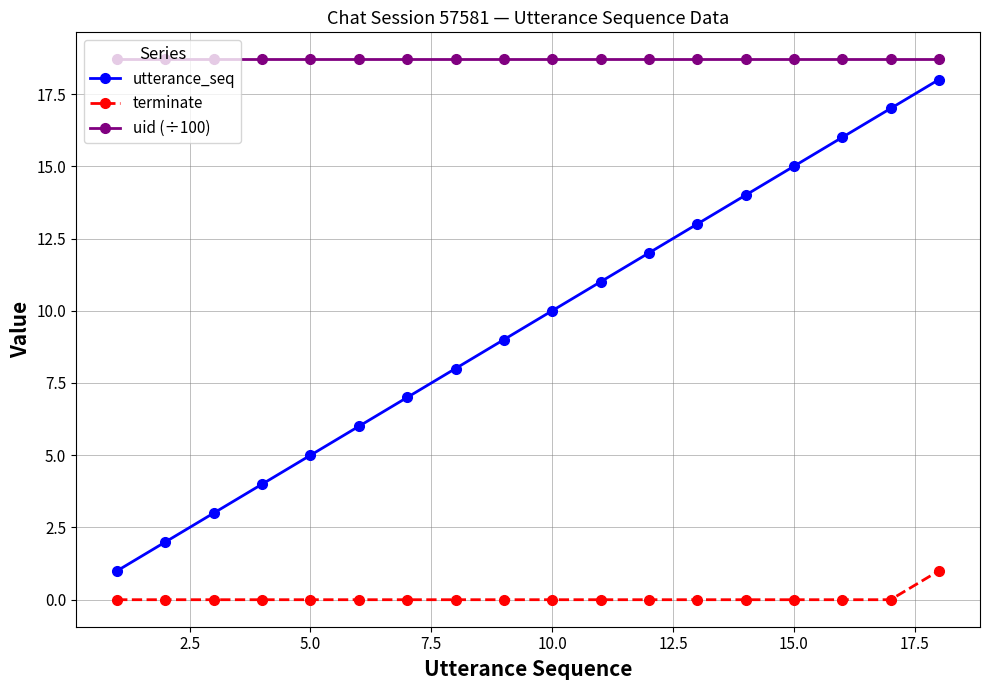

Reading left to right, what are all the values shown in this chart?

utterance_seq: 1.0	2.0	3.0	4.0	5.0	6.0	7.0	8.0	9.0	10.0	11.0	12.0	13.0	14.0	15.0	16.0	17.0	18.0
terminate: 0.0	0.0	0.0	0.0	0.0	0.0	0.0	0.0	0.0	0.0	0.0	0.0	0.0	0.0	0.0	0.0	0.0	1.0
uid (÷100): 18.7	18.7	18.7	18.7	18.7	18.7	18.7	18.7	18.7	18.7	18.7	18.7	18.7	18.7	18.7	18.7	18.7	18.7